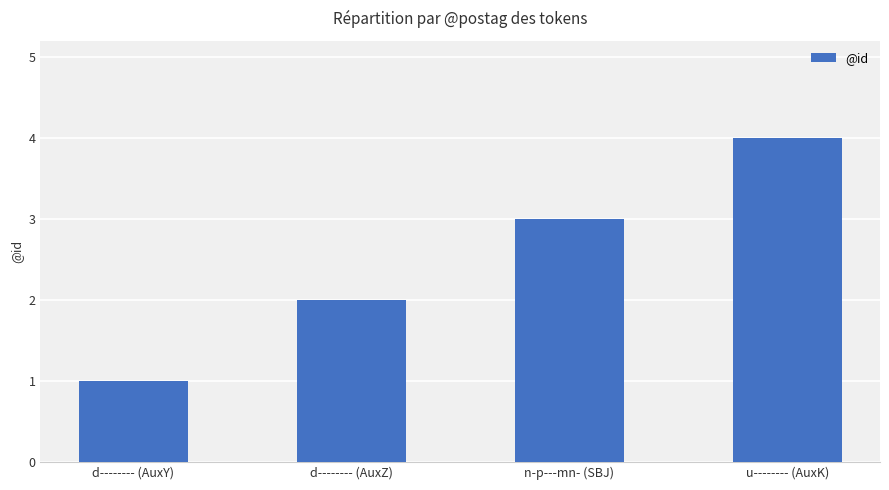

Rank the categories by value from highest to lowest.

u-------- (AuxK), n-p---mn- (SBJ), d-------- (AuxZ), d-------- (AuxY)